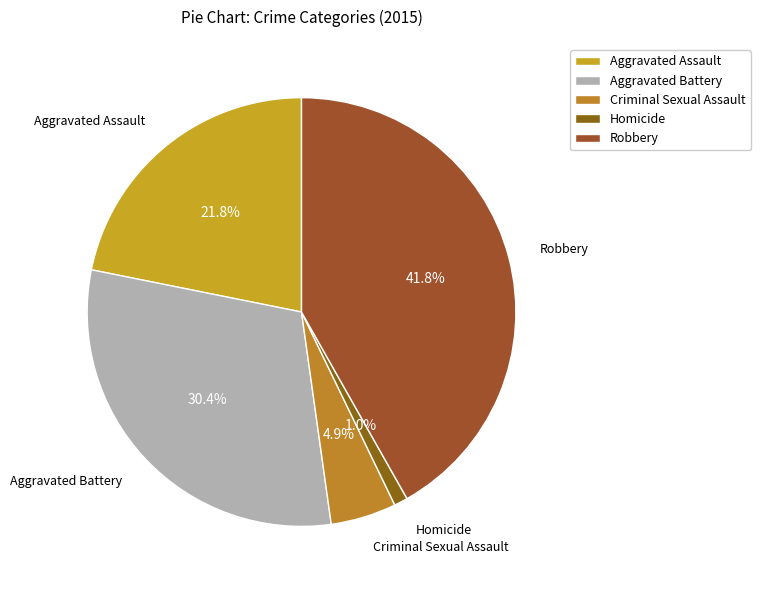

Does any single category account for the majority?

No